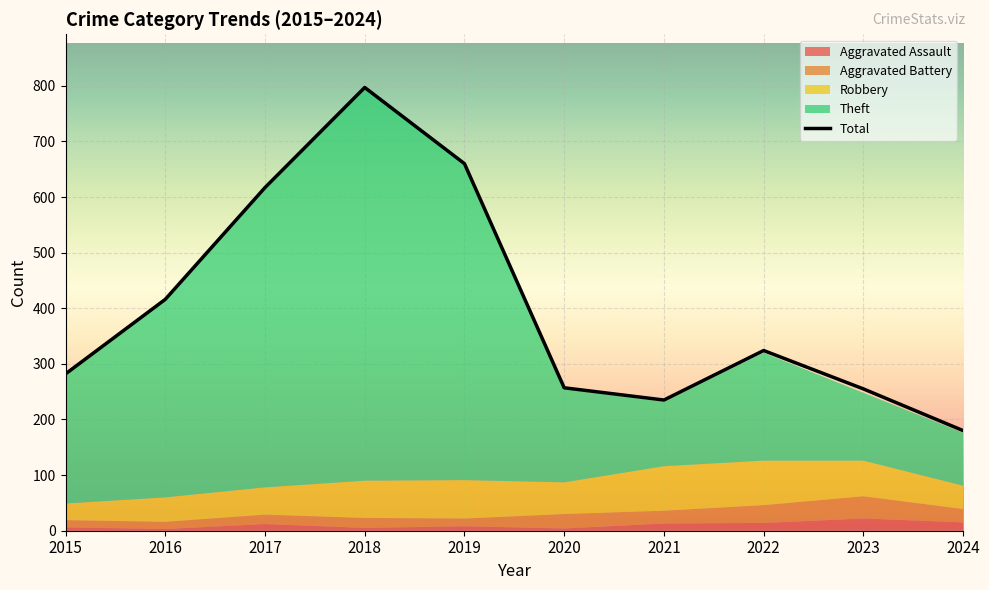

At how many categories does at least one series exceed 696?

1